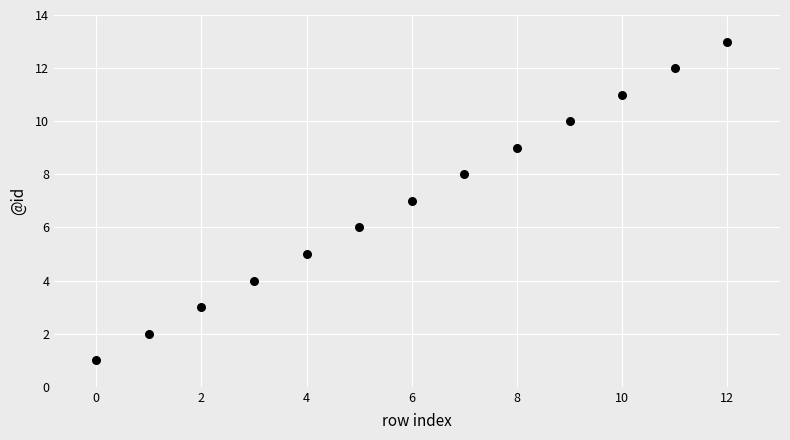

What is the range of Y values (max minus min)?

12